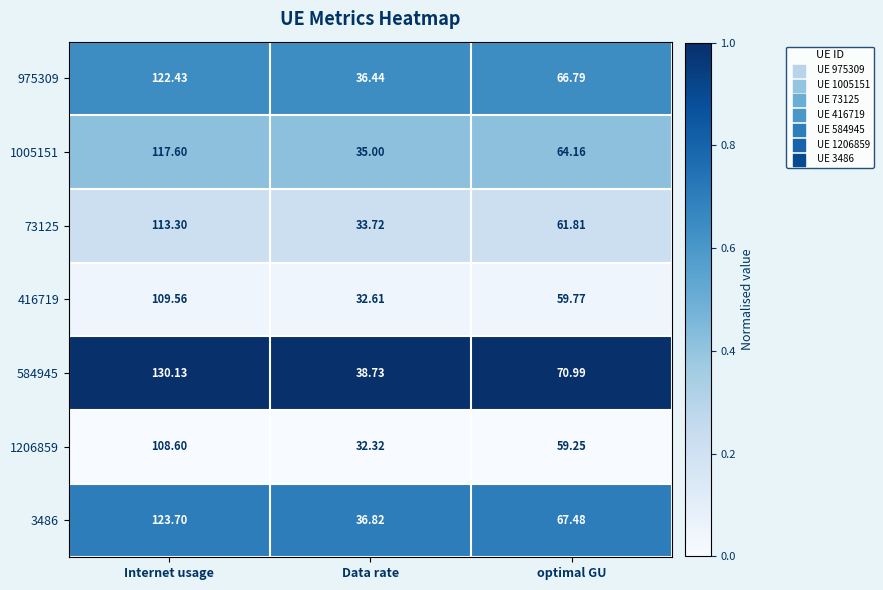

Count the number of categories in the chart.

3